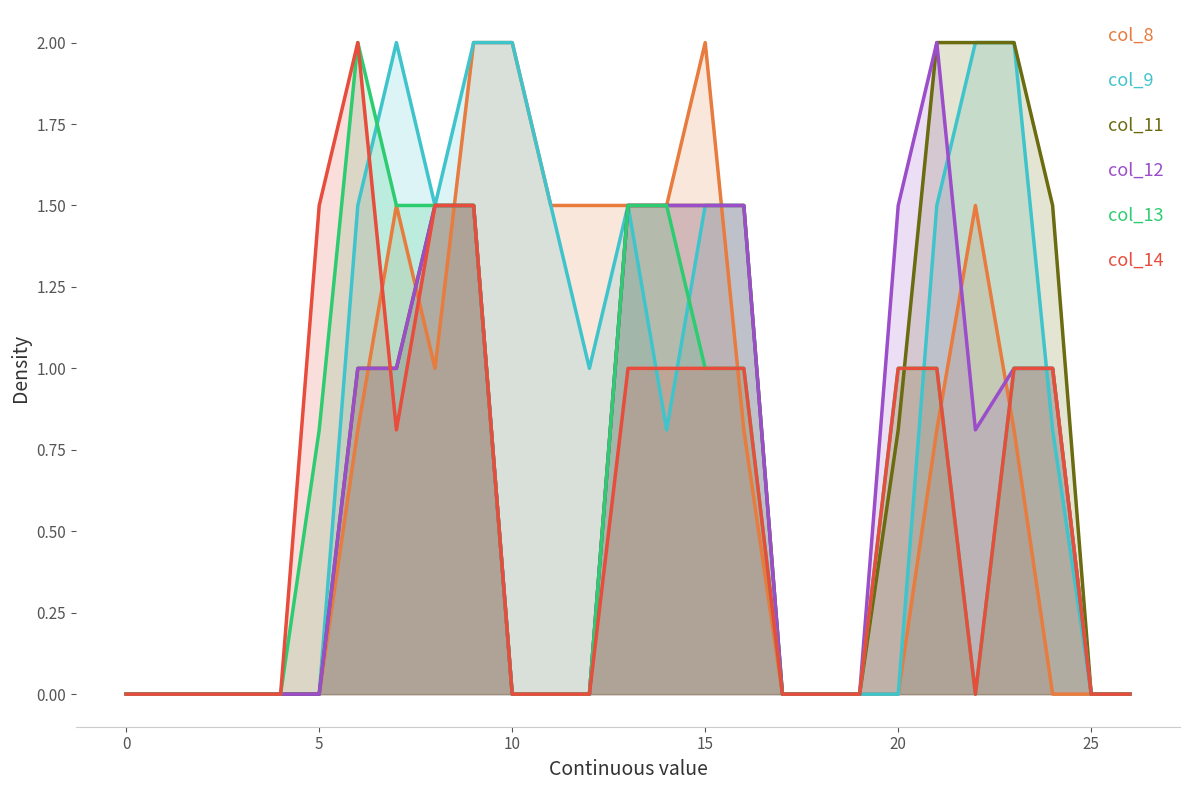

What is the average value of the col_11 series?

0.7